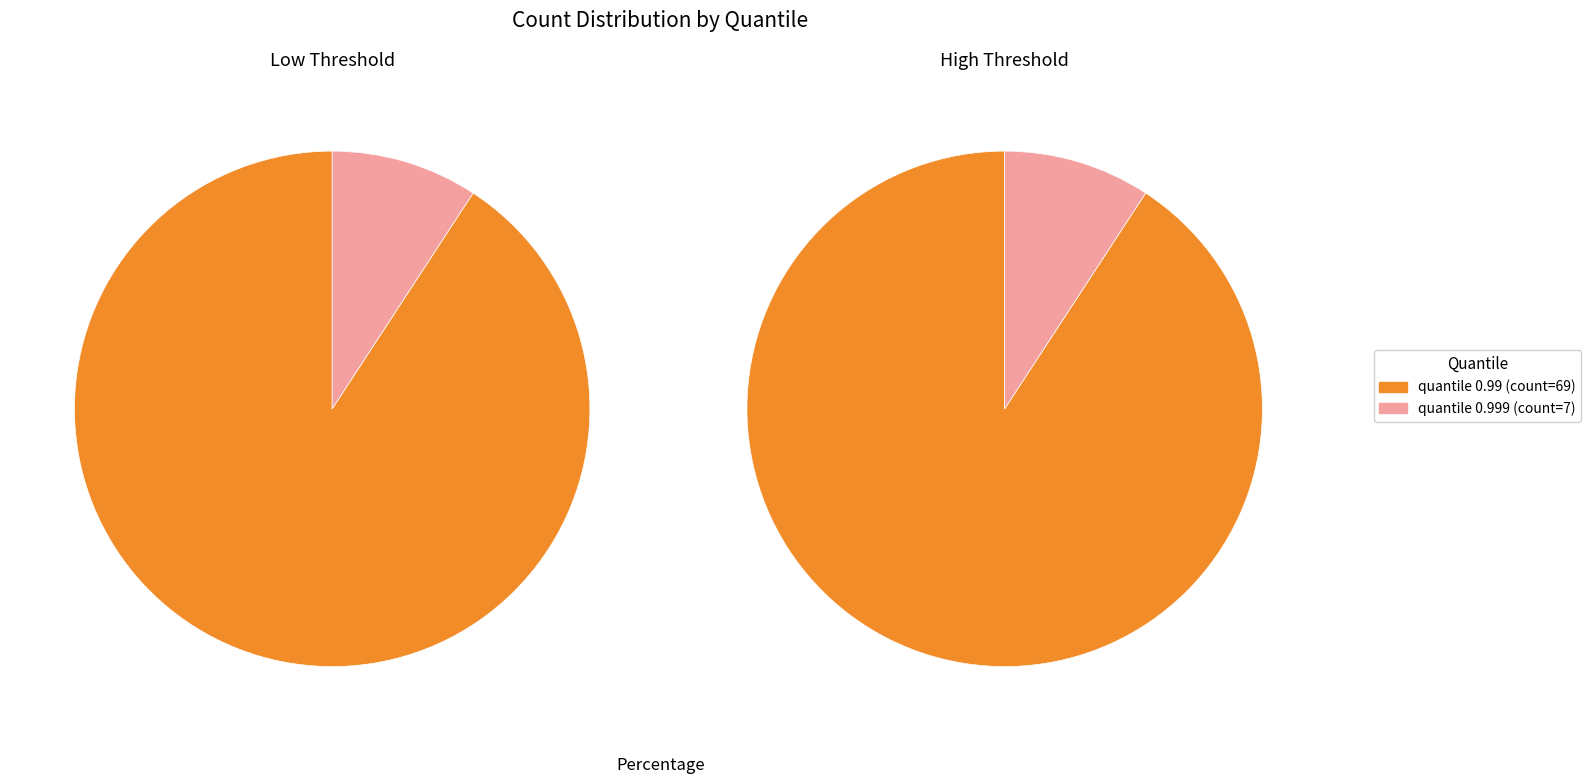

What percentage is the 0.999 slice, to the nearest percent?

9%